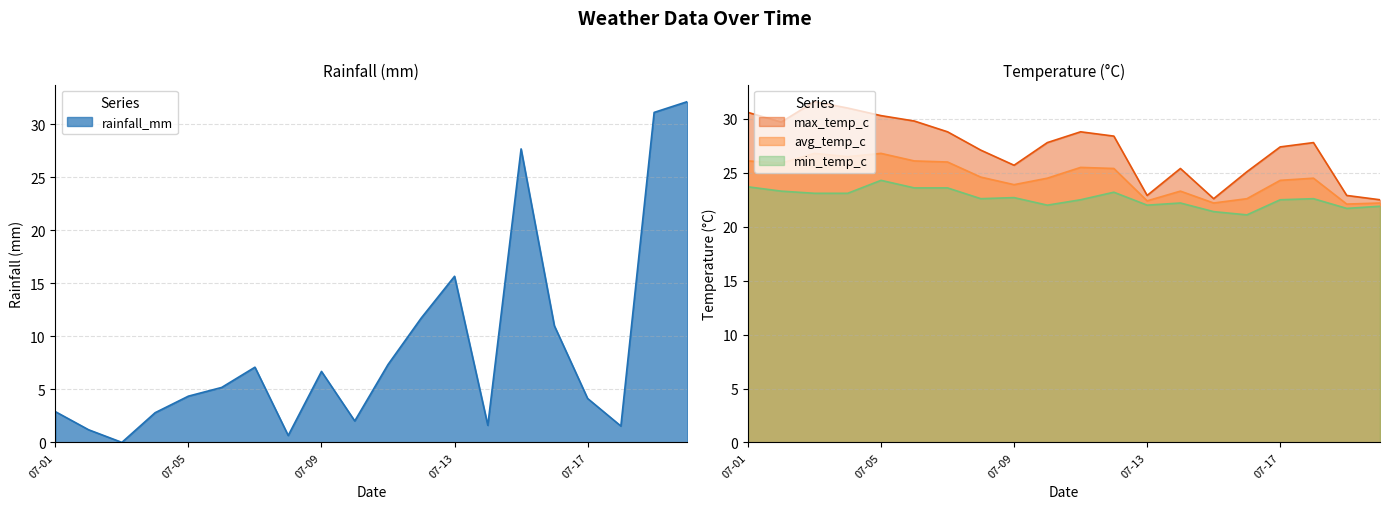

The value of rainfall_mm at 2024-07-14 is 1.6. True or false?

True